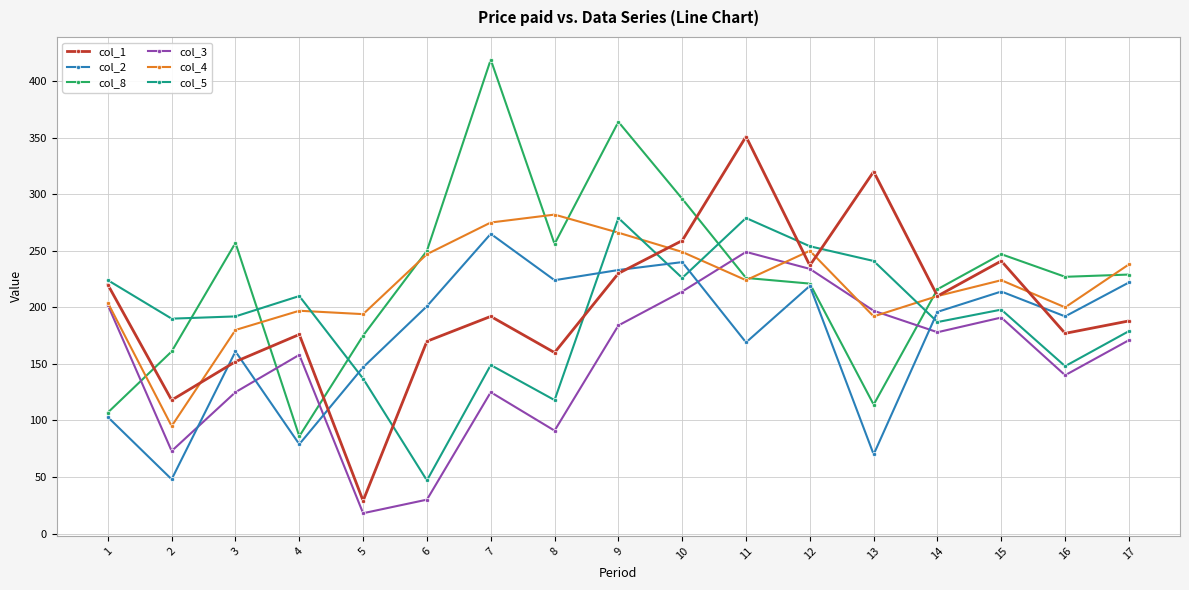

What is the smallest value displayed?

18